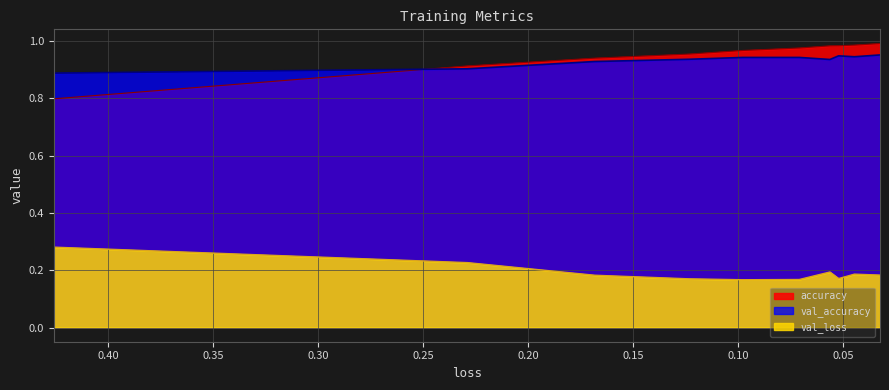

Which series has the widest spread of values?

accuracy